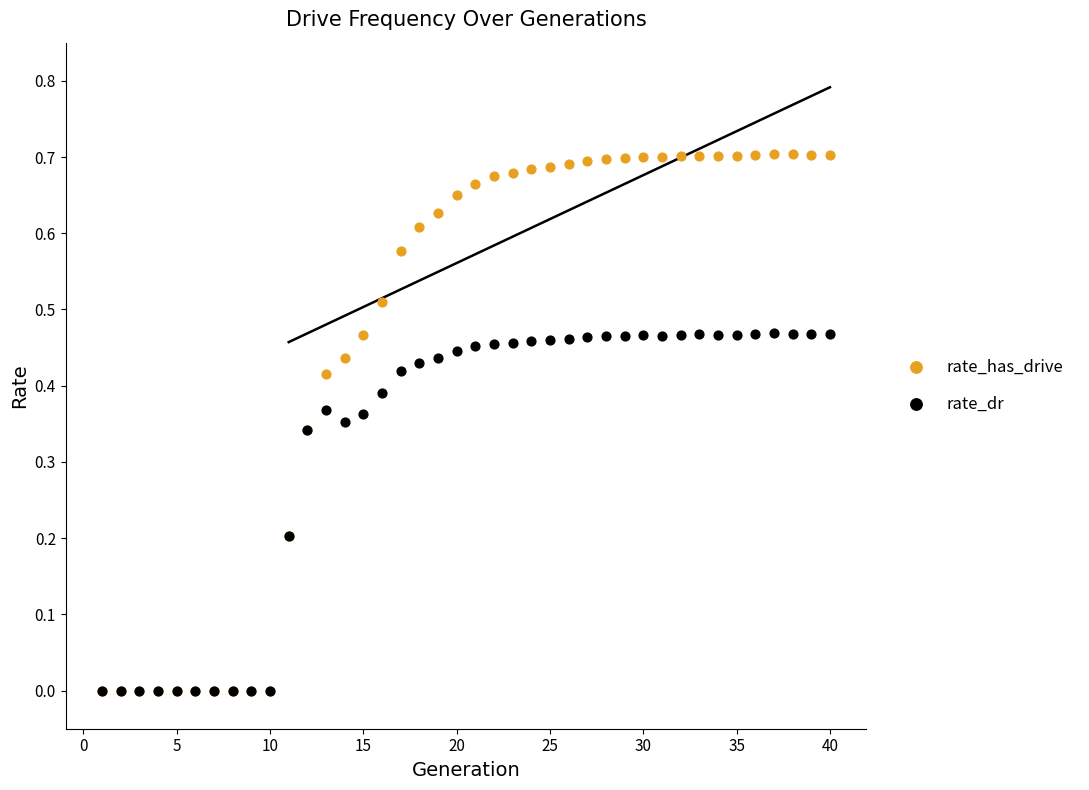

Which series reaches the maximum Y coordinate?

rate_has_drive